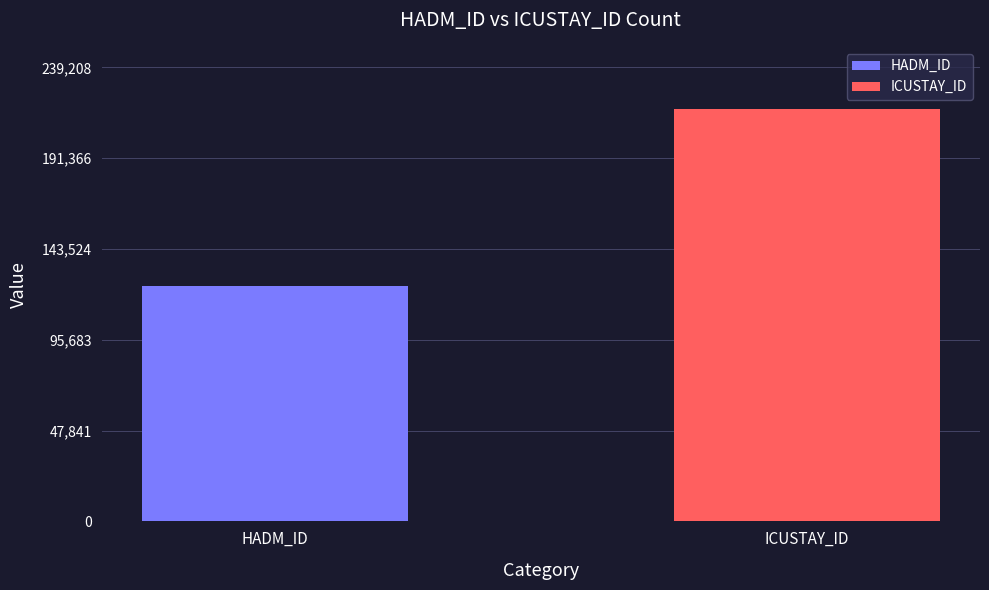

Rank the series by their maximum value, from highest to lowest.

ICUSTAY_ID, HADM_ID